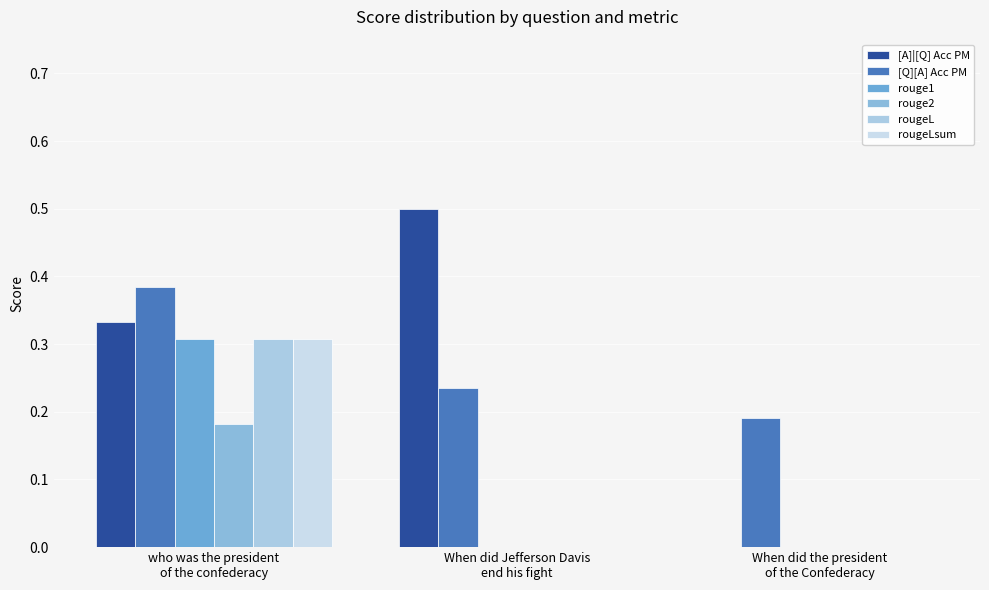

True or false: rougeLsum has a value of 0.3 at who was the president
of the confederacy.

True